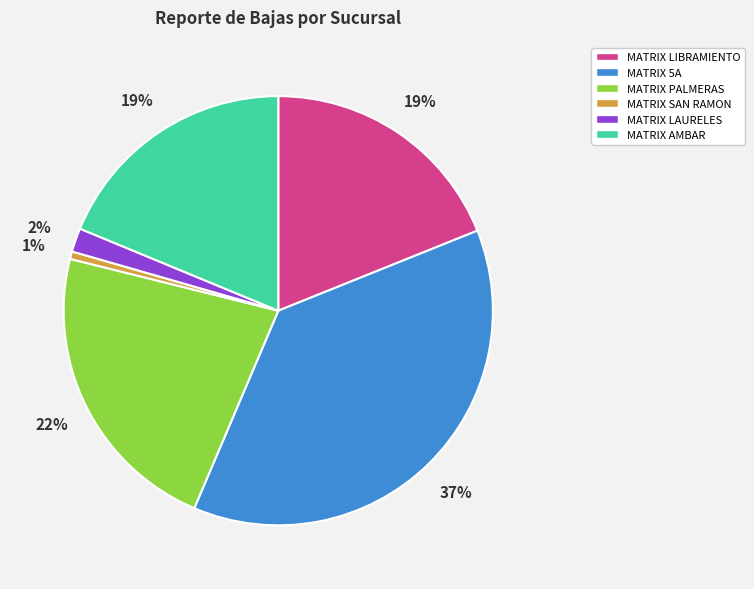

Between MATRIX SAN RAMON and MATRIX AMBAR, which is larger?

MATRIX AMBAR